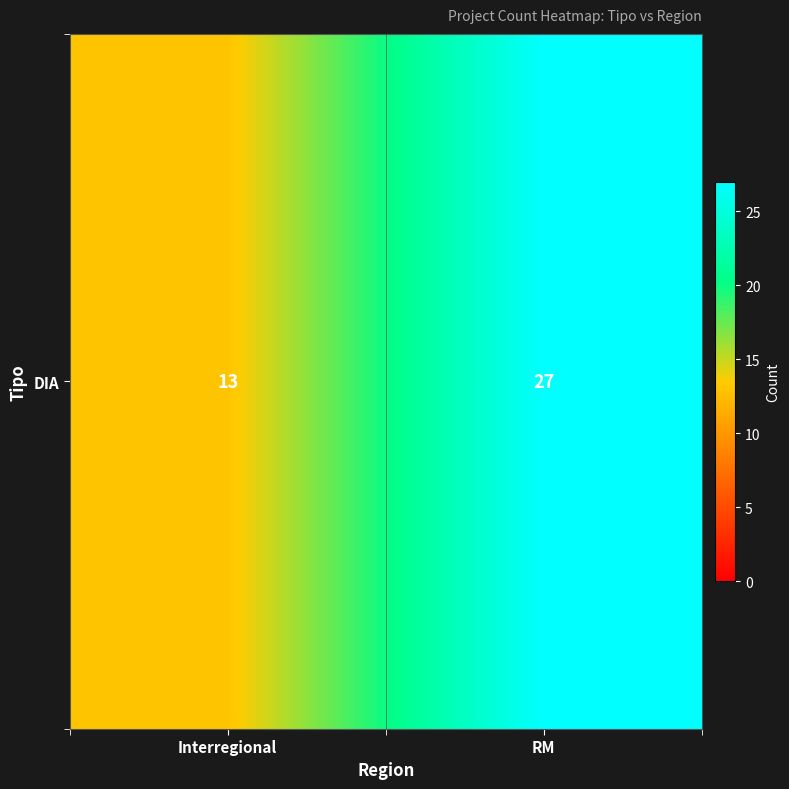

What is the sum of the values at Interregional and RM?

40